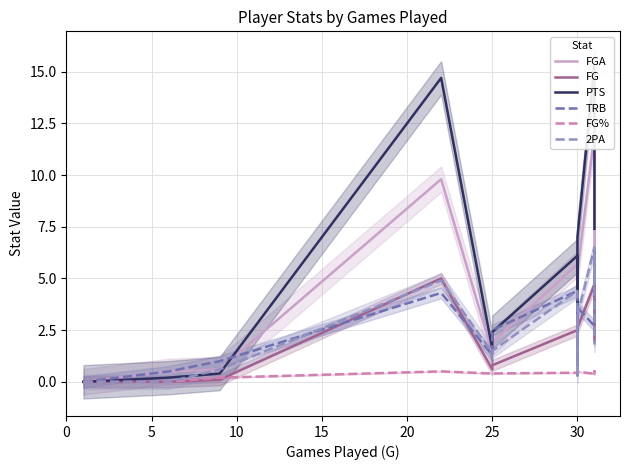

Is the value of 2PA at 30 greater than the value of FG% at 25?

Yes